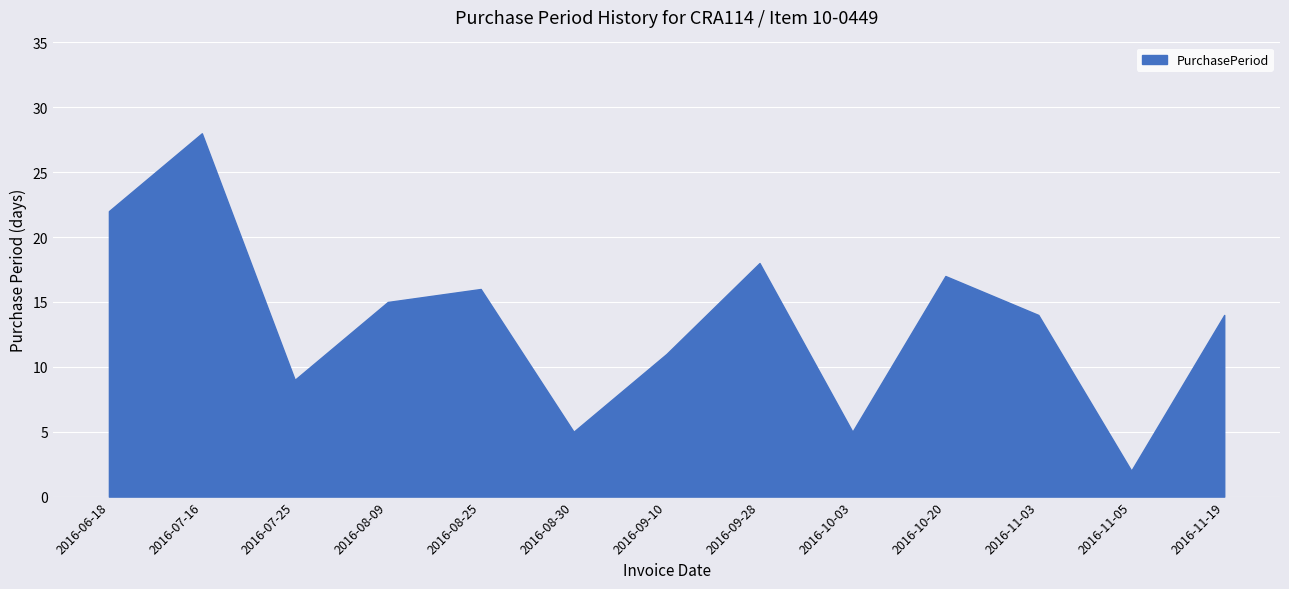

Is it true that the value at 2016-06-18 is 22?

True